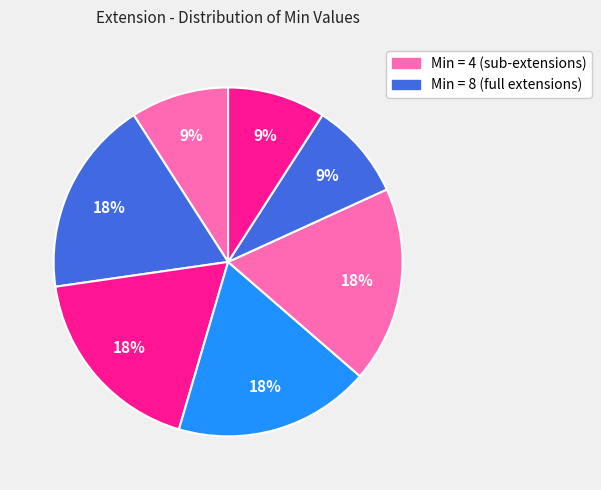

How many segments does this pie chart have?

7